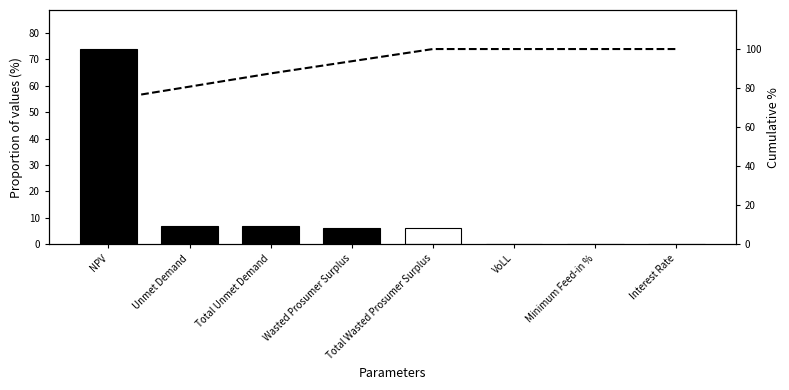

Reading right to left, extract all data points from this chart.

Value: Interest Rate=0.0	Minimum Feed-in %=0.0	VoLL=0.0	Total Wasted Prosumer Surplus=6.2	Wasted Prosumer Surplus=6.2	Total Unmet Demand=6.8	Unmet Demand=6.8	NPV=74.0
Cumulative %: Interest Rate=100.0	Minimum Feed-in %=100.0	VoLL=100.0	Total Wasted Prosumer Surplus=100.0	Wasted Prosumer Surplus=93.8	Total Unmet Demand=87.5	Unmet Demand=80.7	NPV=74.0